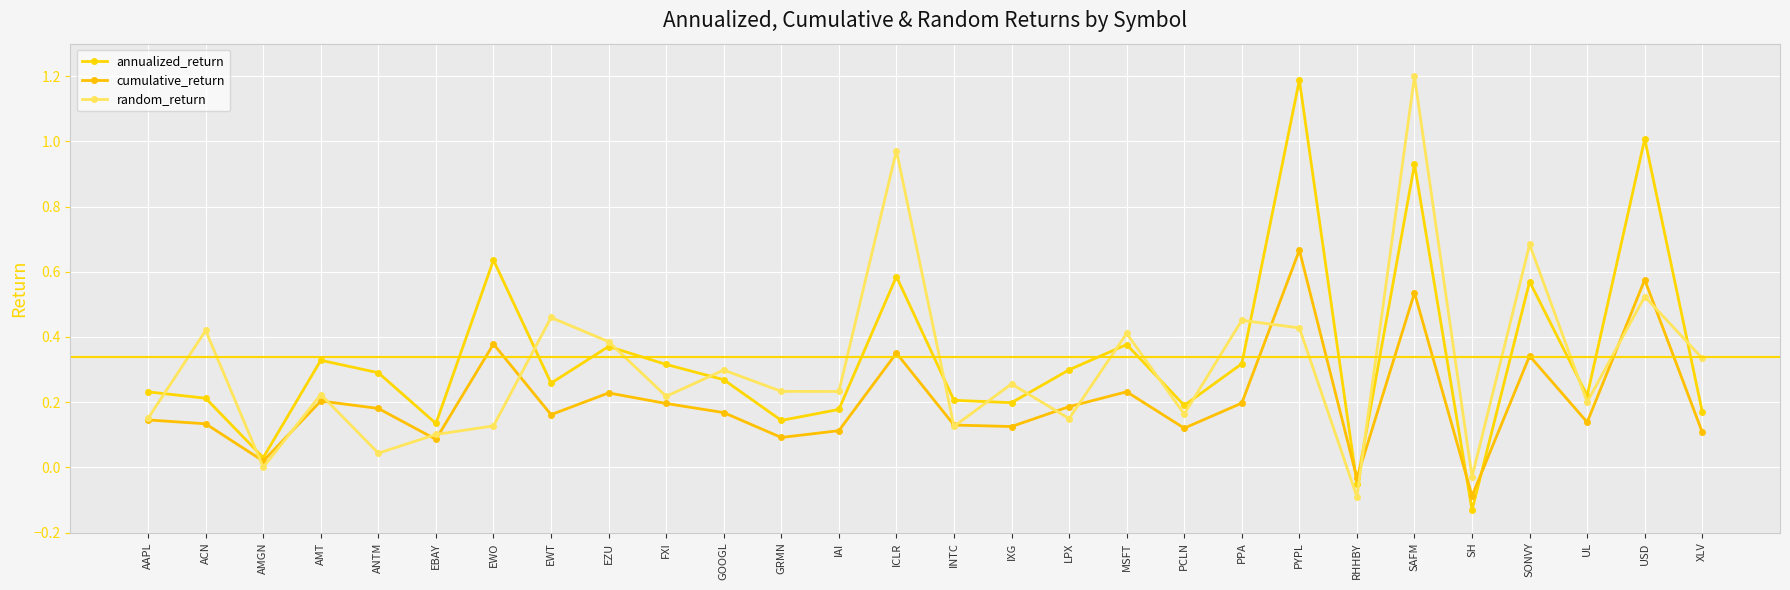

Between PCLN and EBAY, which is larger?

PCLN